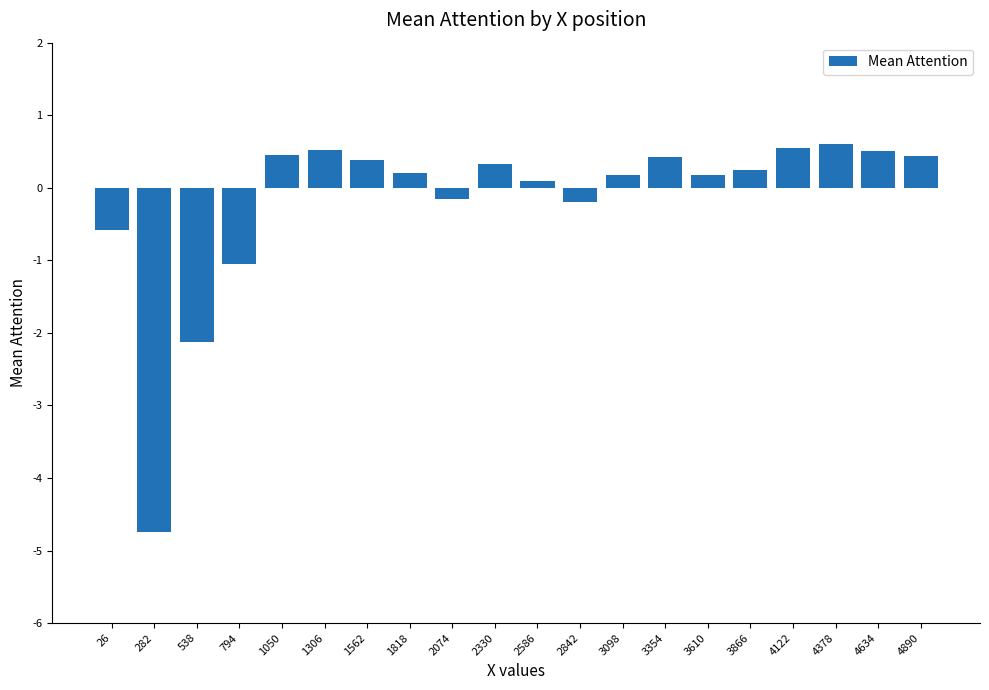

Read the value at 2842.

-0.2